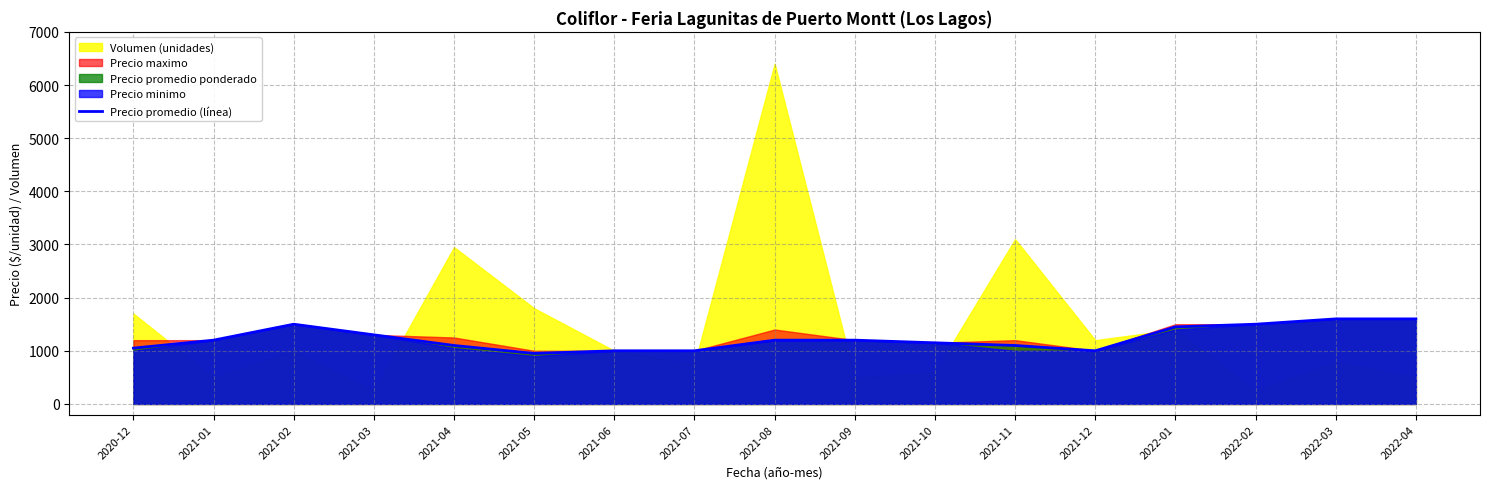

What is the minimum value shown in the chart?

950